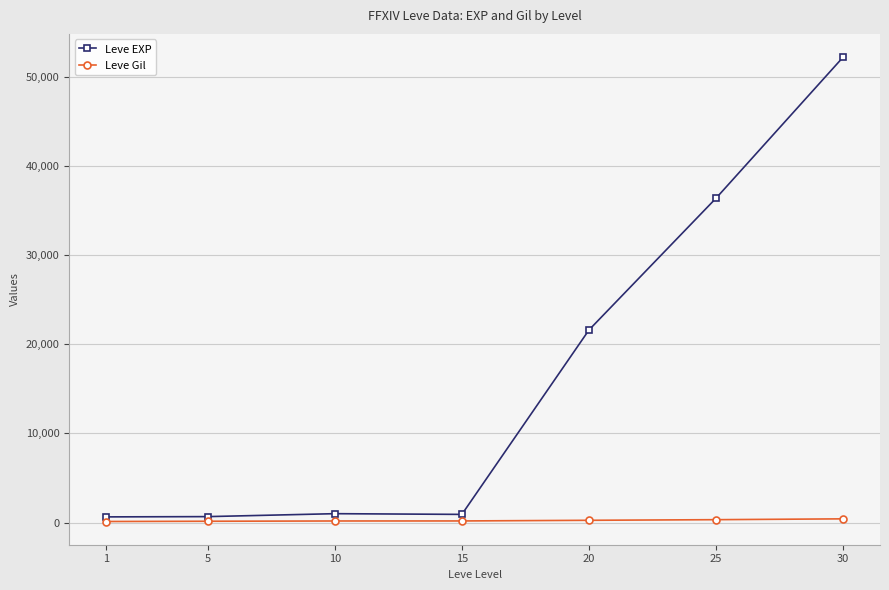

True or false: Leve EXP has more than 1 interior local peaks.

False